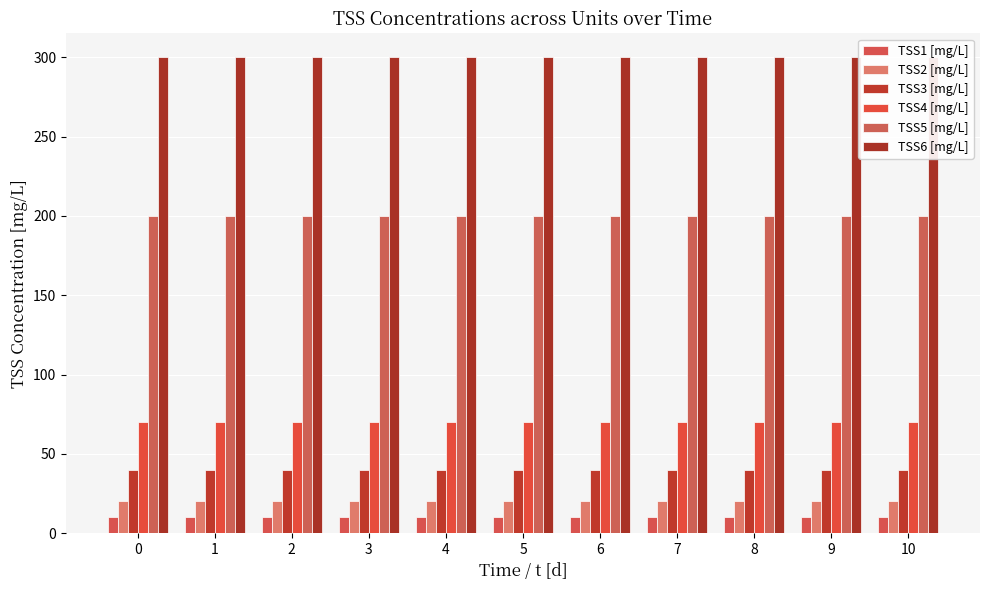

What is the value of the TSS4 [mg/L] bar at the 2nd from the left?

70